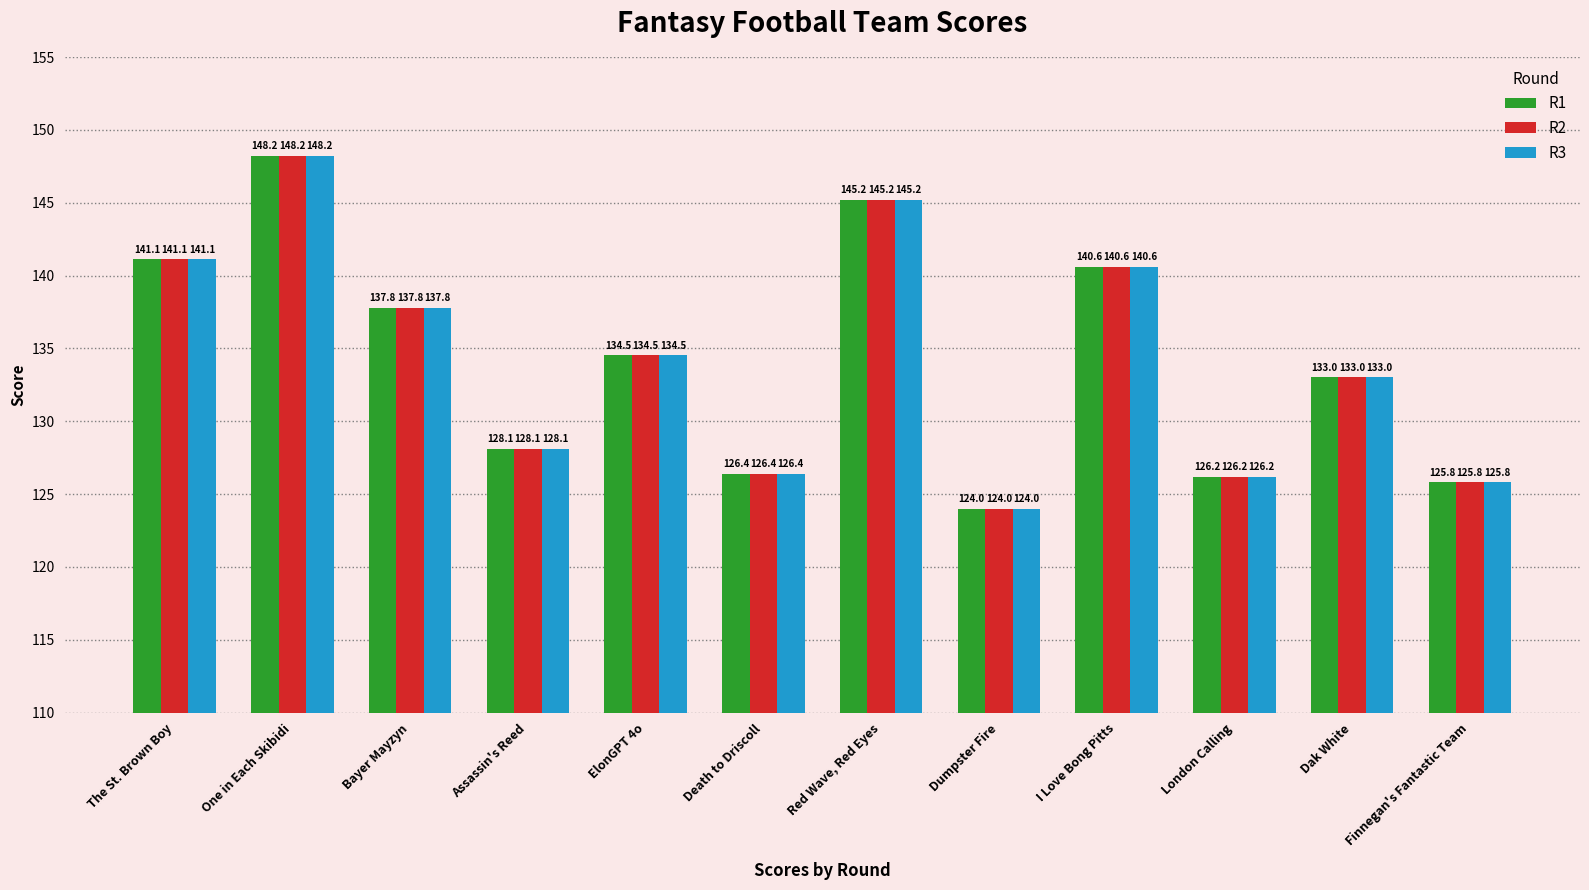

What is the label of the 8th bar from the right?

ElonGPT 4o